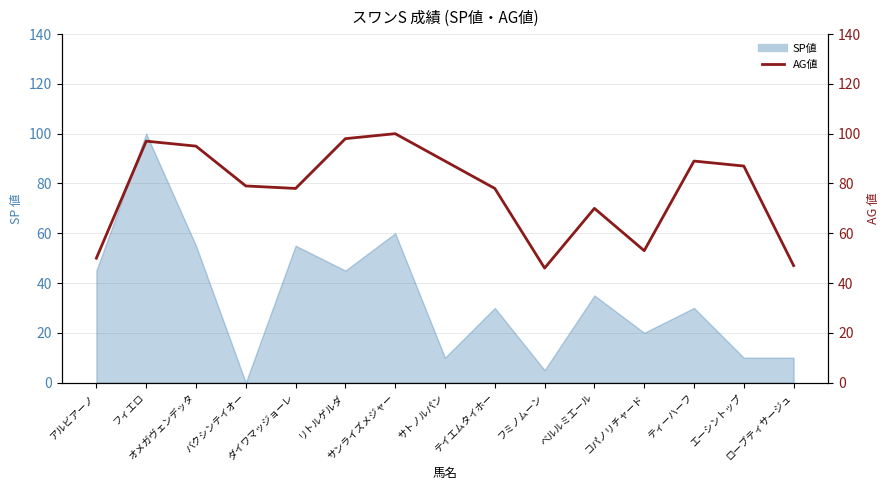

How many points are lower than both their immediate neighbors (excluding endpoints)?

3